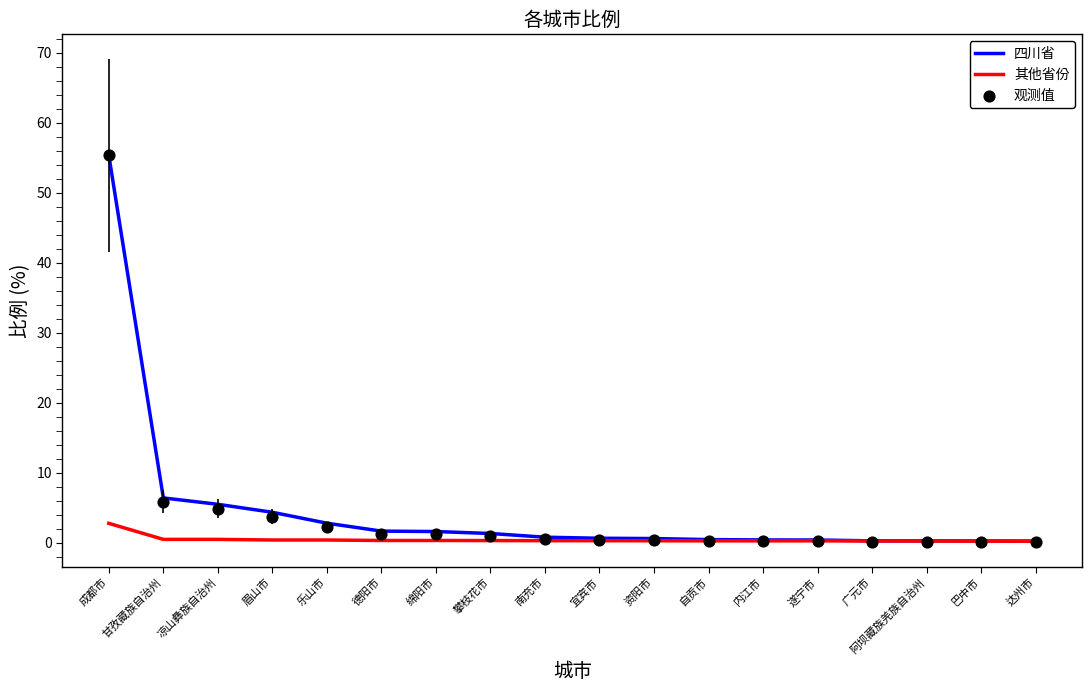

Which series reaches the minimum Y coordinate?

观测值